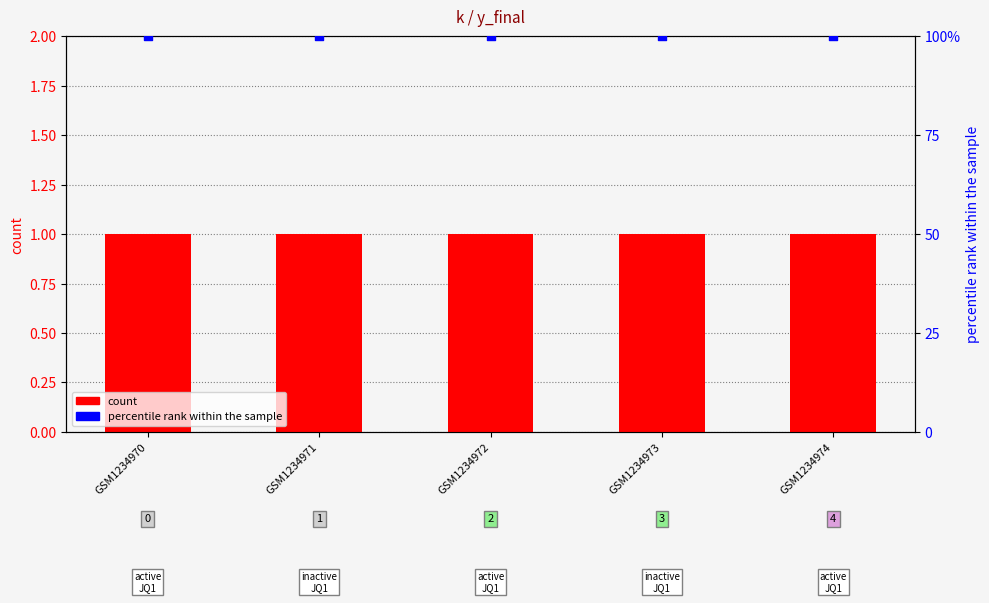

At which category is the sum across all series the highest?

GSM1234970